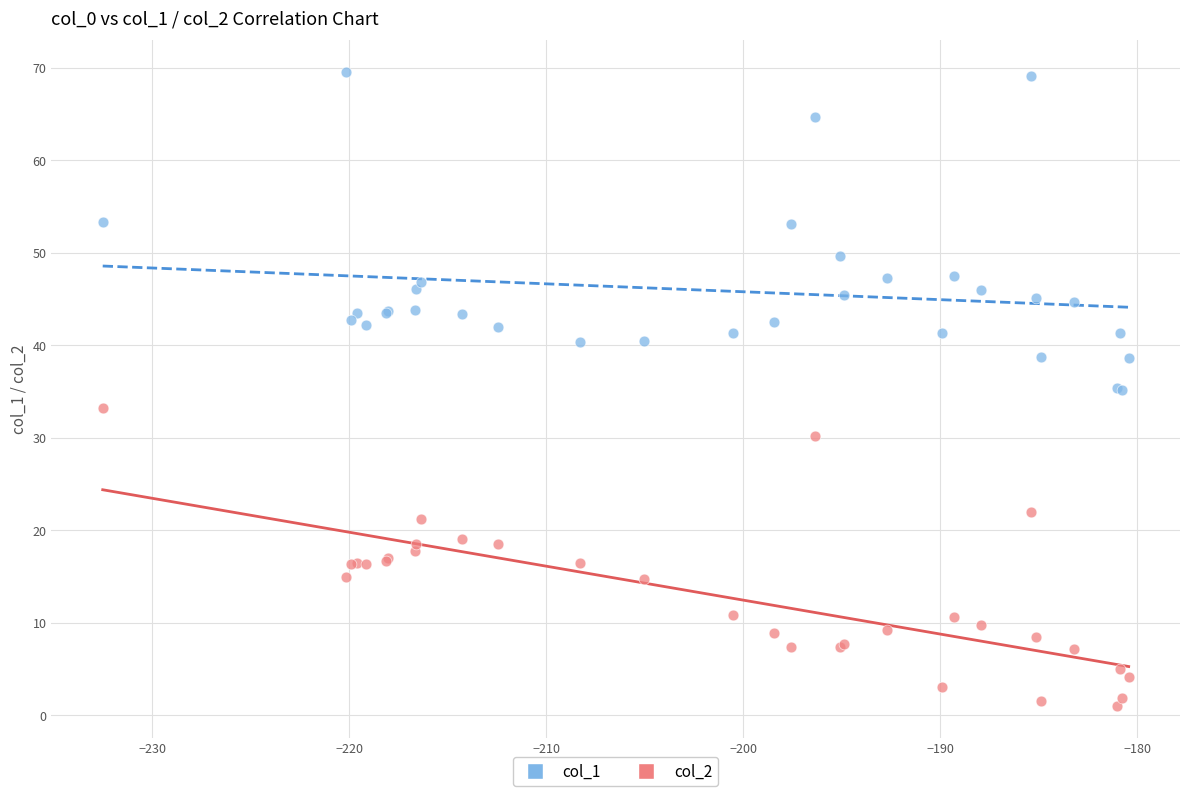

Which series contains the highest Y value?

col_1